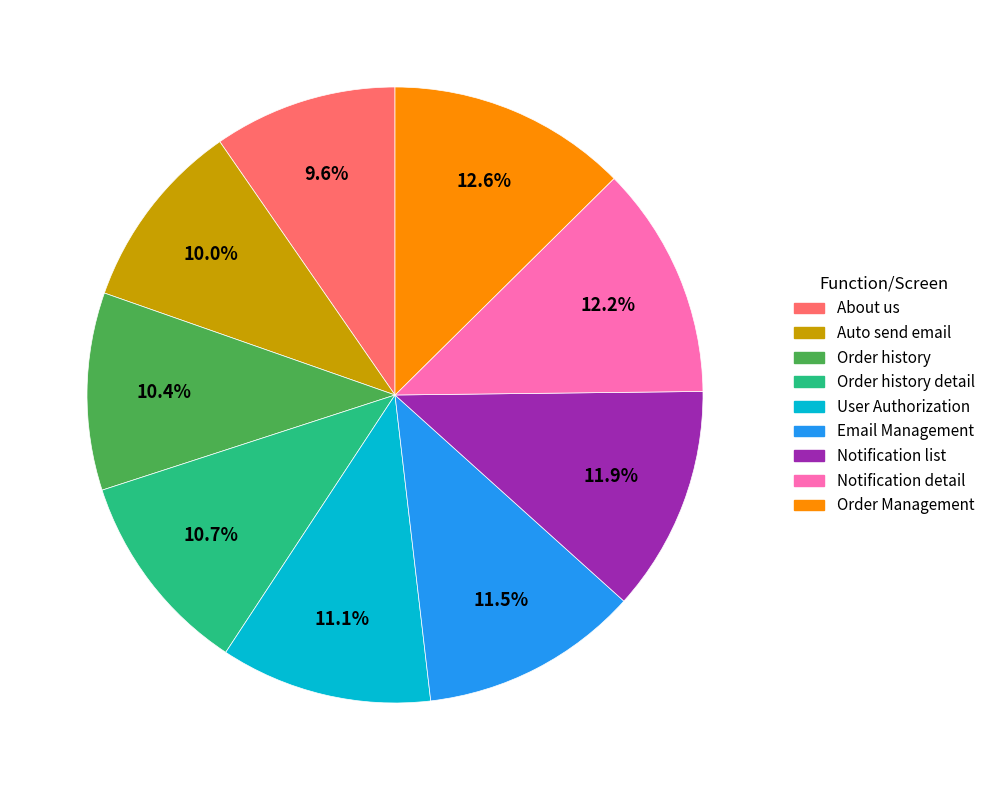

Is there a majority slice in this chart?

No